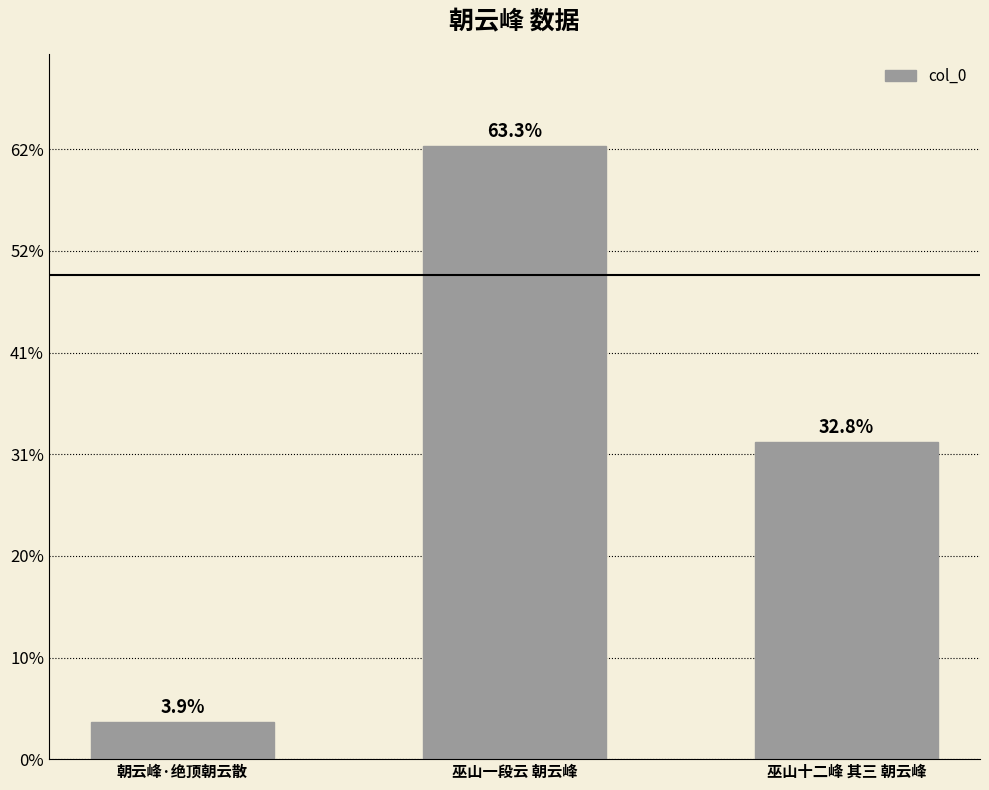

Rank the categories by value from lowest to highest.

朝云峰·绝顶朝云散, 巫山十二峰 其三 朝云峰, 巫山一段云 朝云峰